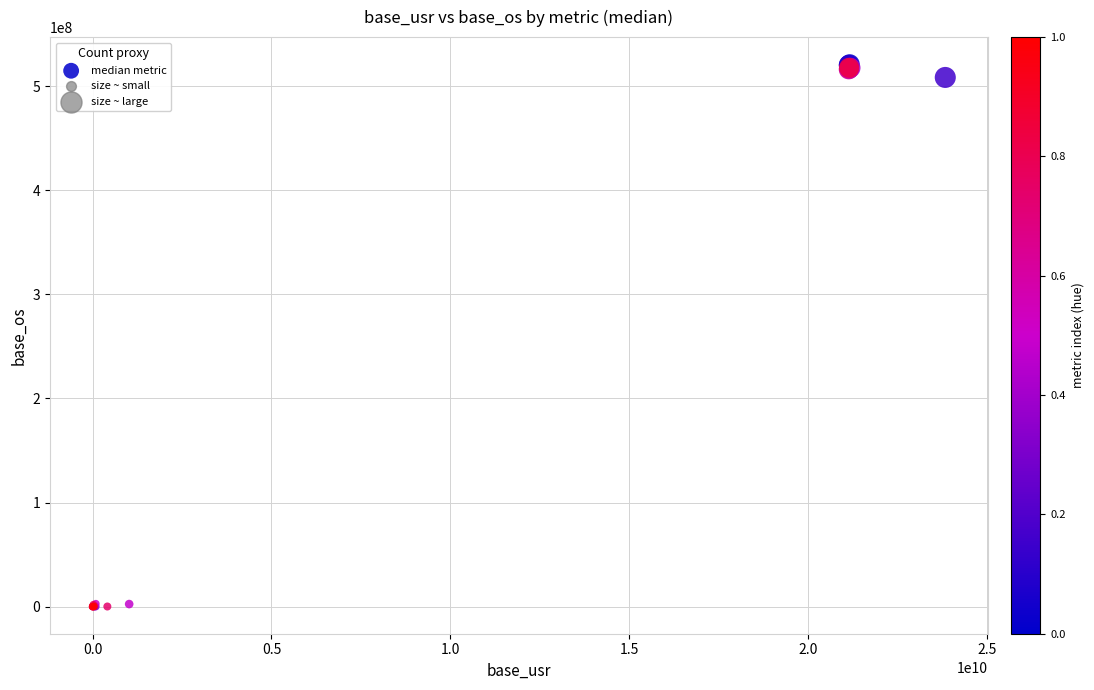

What Y value in the scatter plot is closest to 260495337?

508293166.3